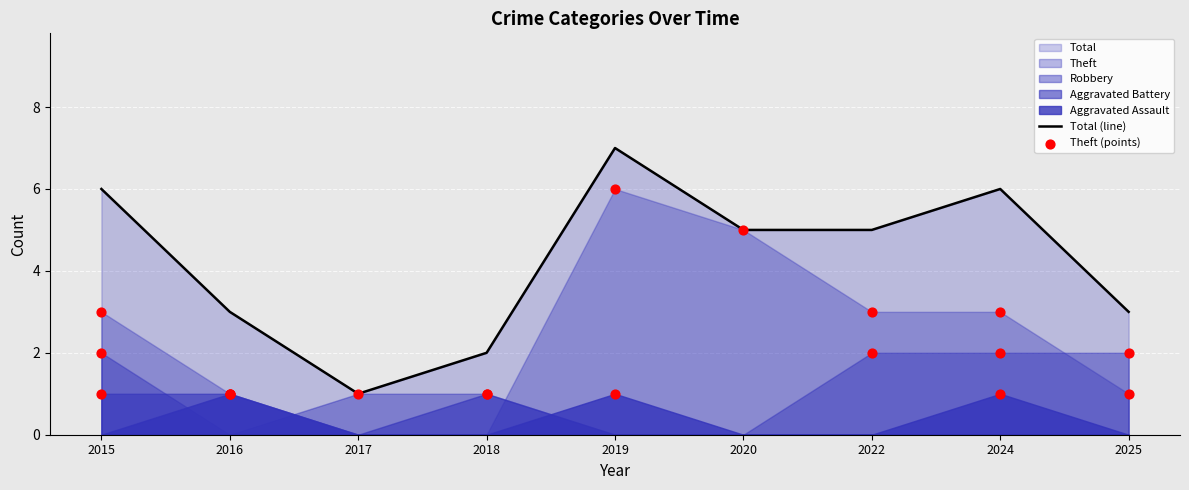

At which label does Total (line) reach its minimum?

2017